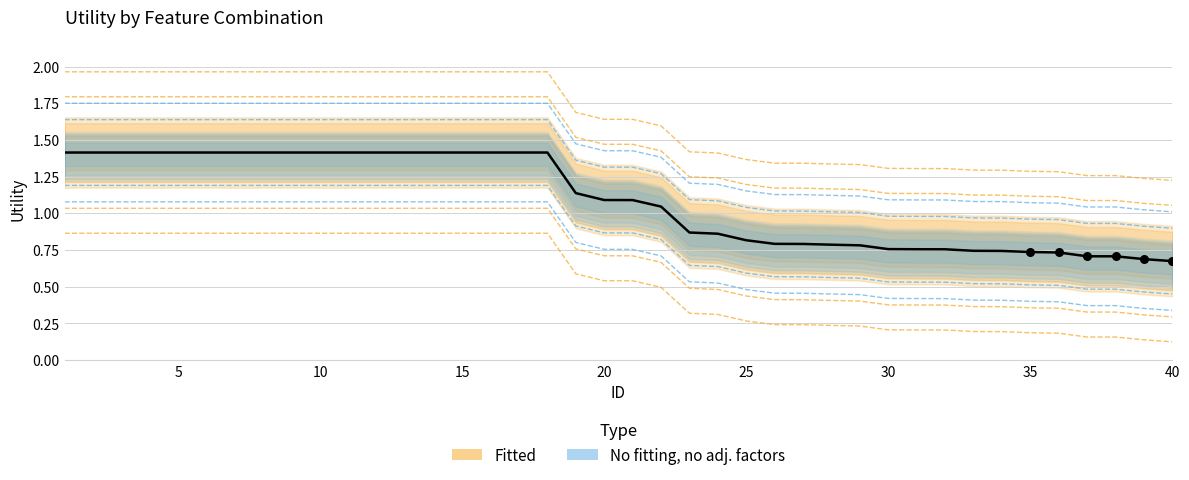

What is the change in value from 3 to 24?

-0.6